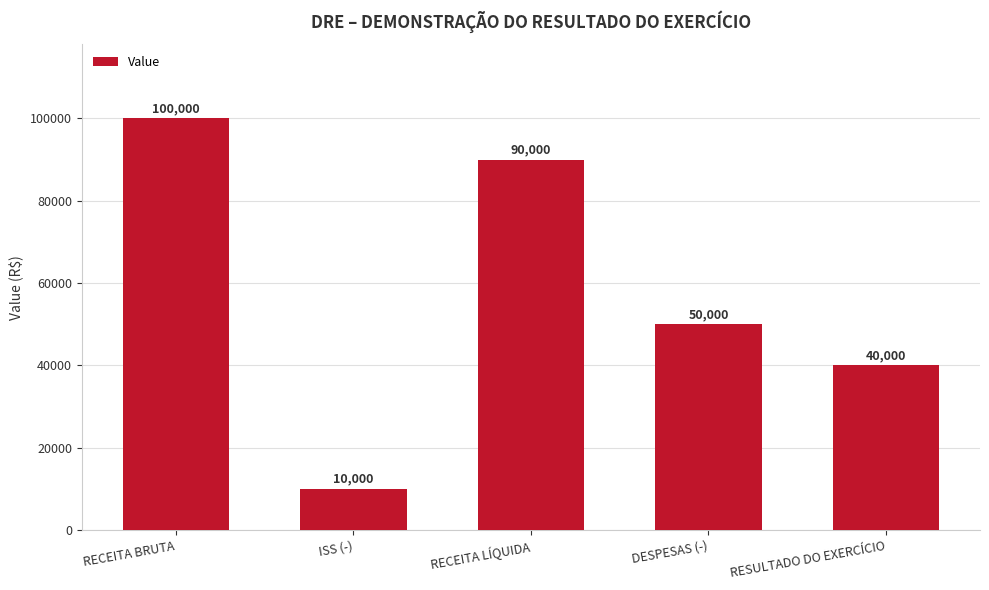

What is the value of the 5th bar from the left?

40000